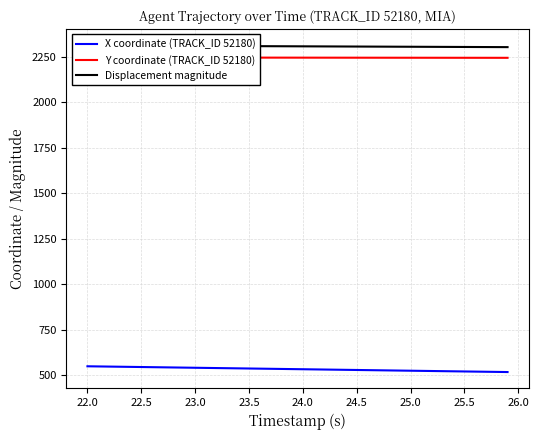

The value of X coordinate (TRACK_ID 52180) at 23.5 is 536.5. True or false?

True